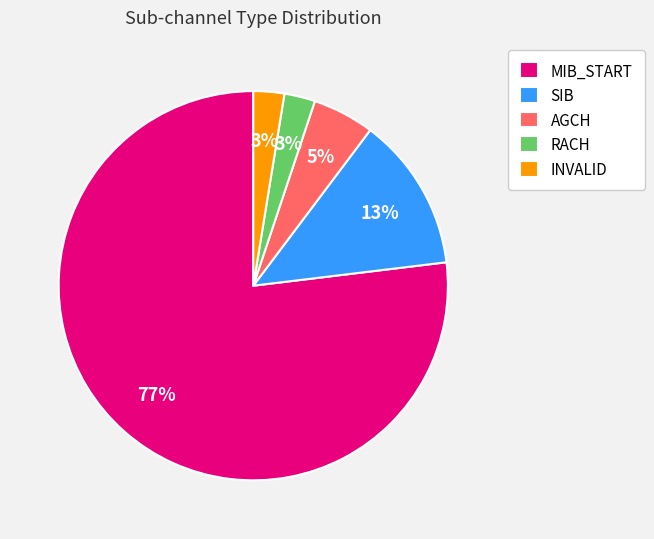

To the nearest percent, what percentage of the pie is RACH?

3%